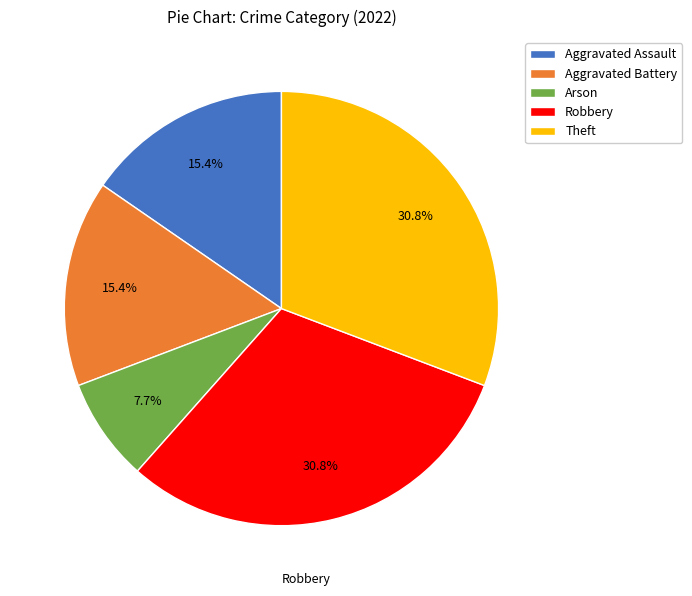

Do Aggravated Battery and Aggravated Assault together represent more than half of the pie?

No